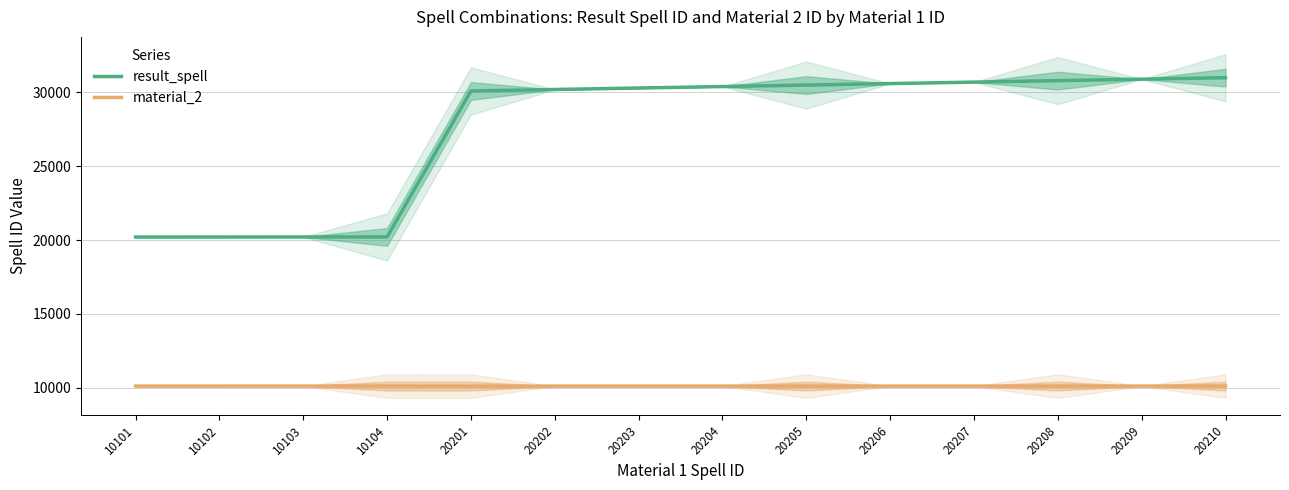

True or false: result_spell and material_2 intersect in this chart.

False